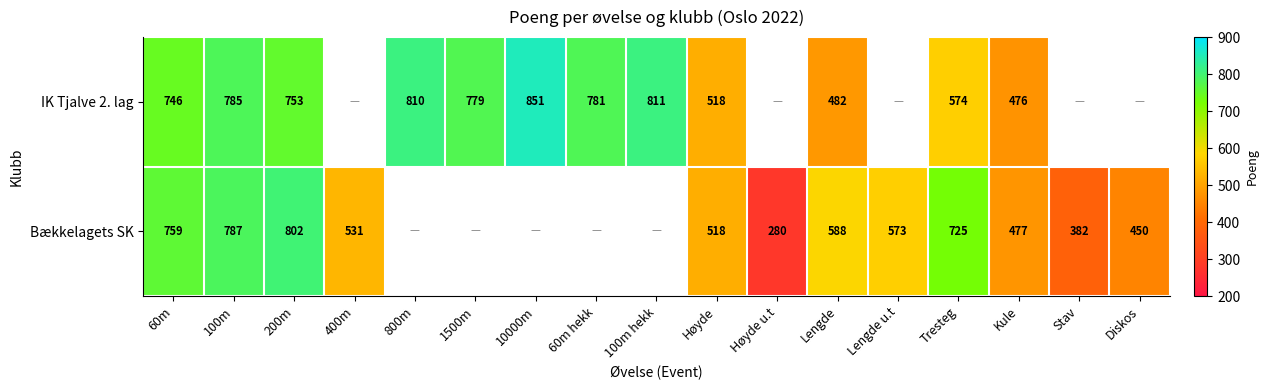

What is the difference between the highest and lowest values at 60m?

13